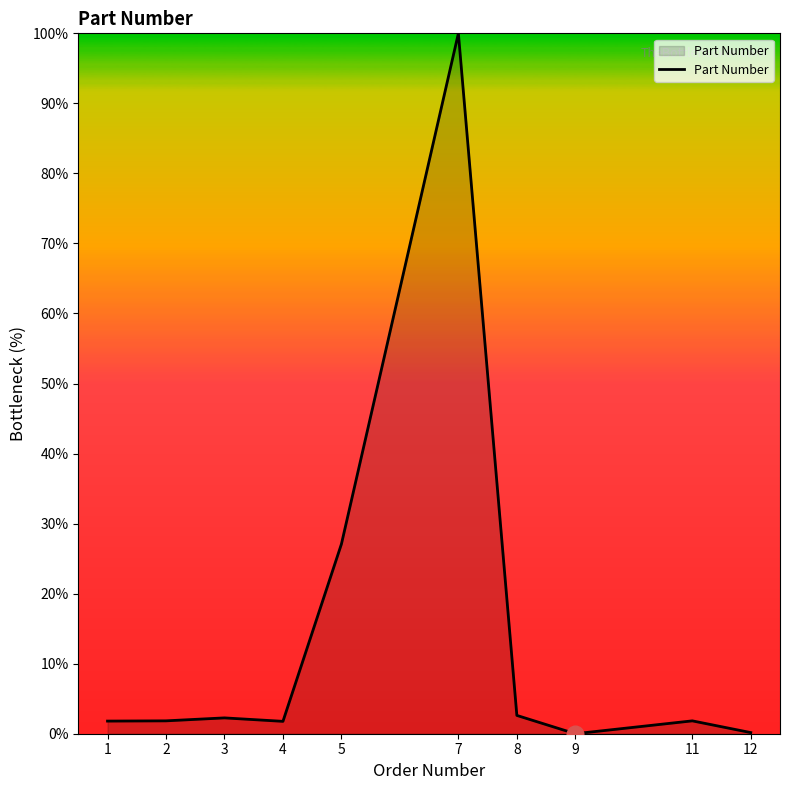

The value at 7 is 100.0. True or false?

True